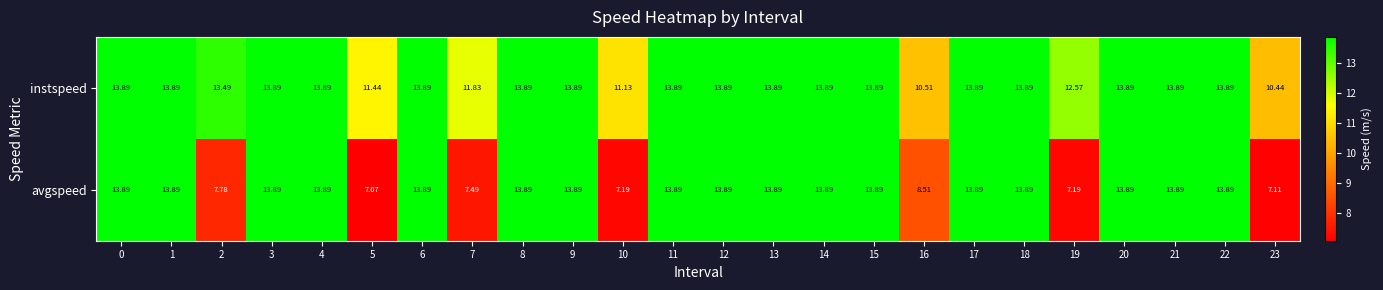

Is the value of avgspeed at 6 greater than the value of instspeed at 16?

Yes